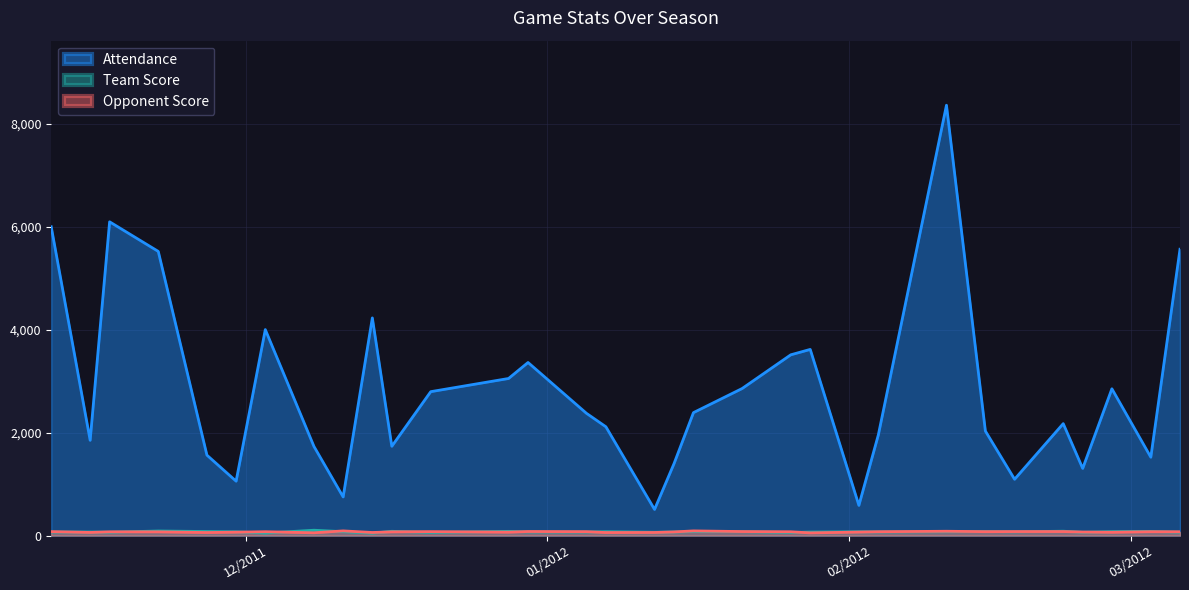

Where is the first local minimum for Team Score?

11/17/2011